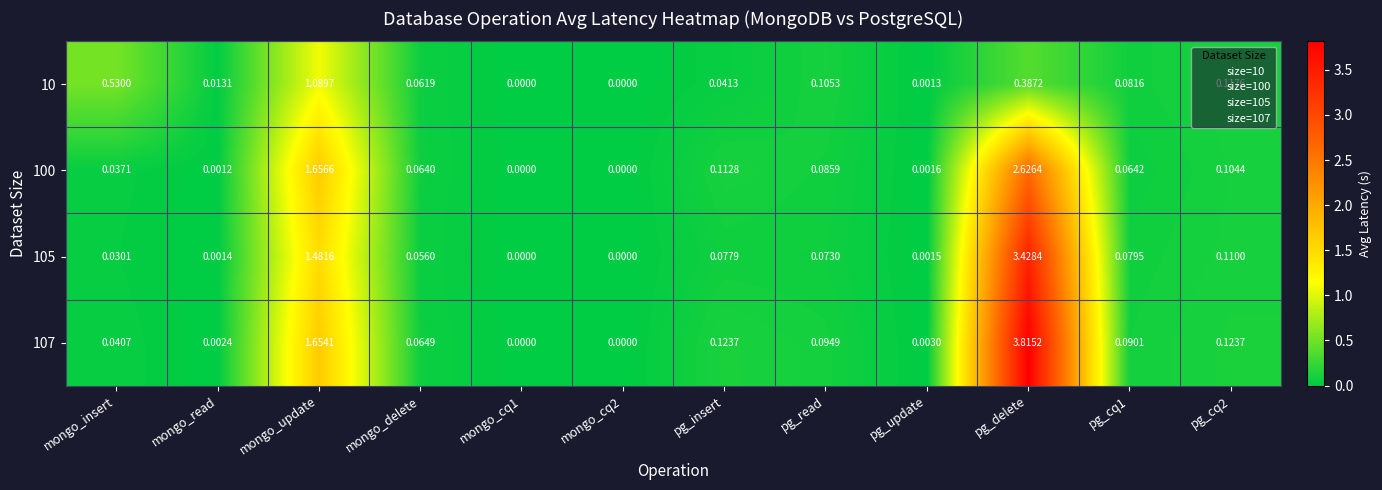

Where is 105 nearest to the value 1?

mongo_update